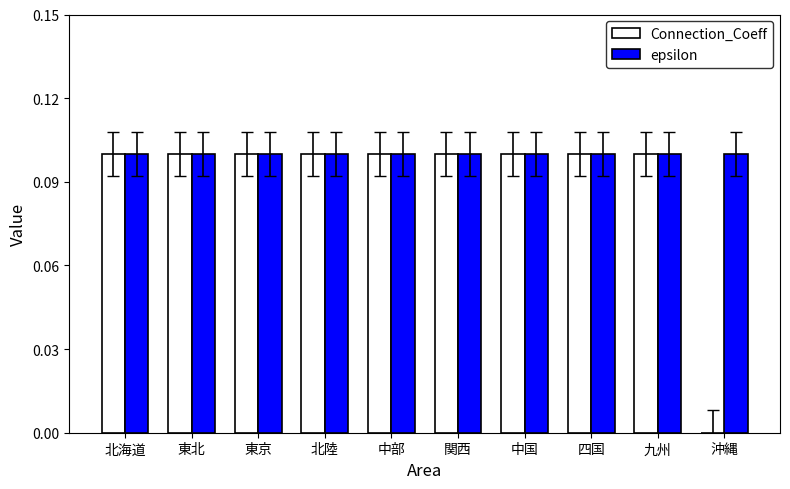

Reading left to right, transcribe all the data shown in this chart.

Connection_Coeff: 0.1	0.1	0.1	0.1	0.1	0.1	0.1	0.1	0.1	0.0
epsilon: 0.1	0.1	0.1	0.1	0.1	0.1	0.1	0.1	0.1	0.1